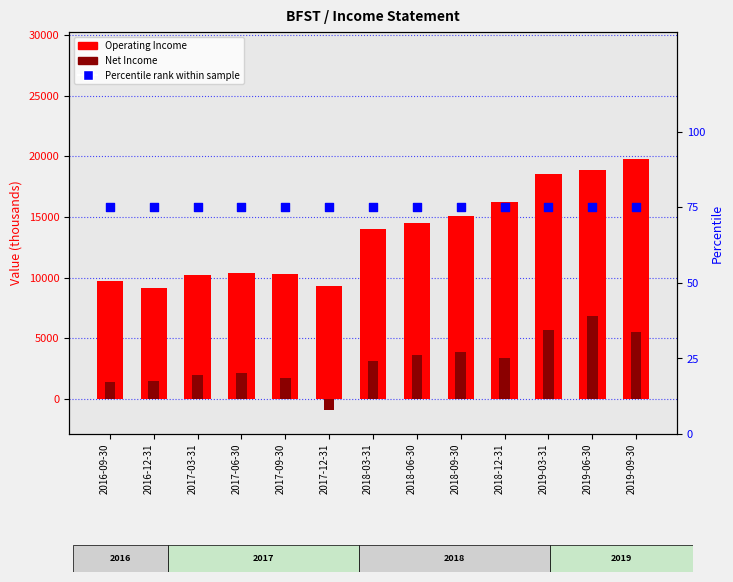

Which series has the largest Y range (max minus min)?

Operating Income